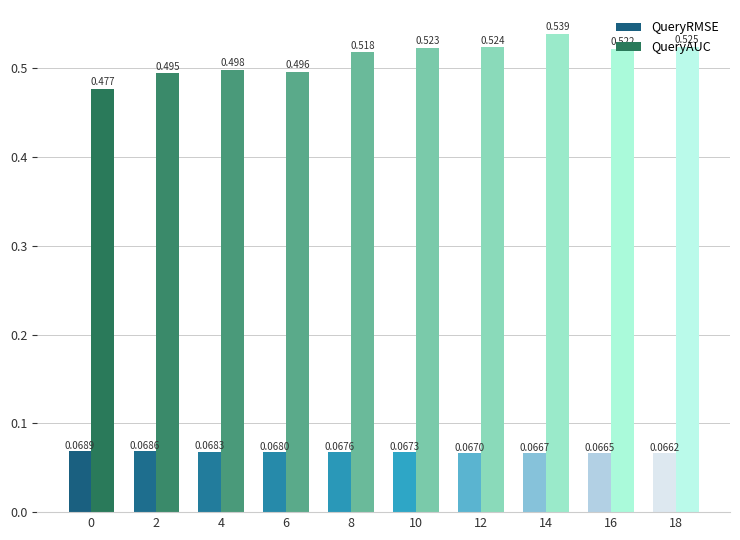

At how many categories does at least one series exceed 0?

10